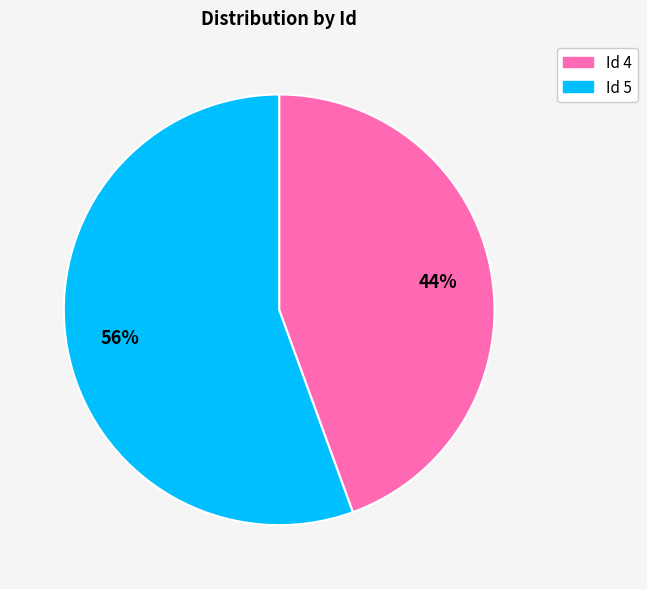

How many segments does this pie chart have?

2